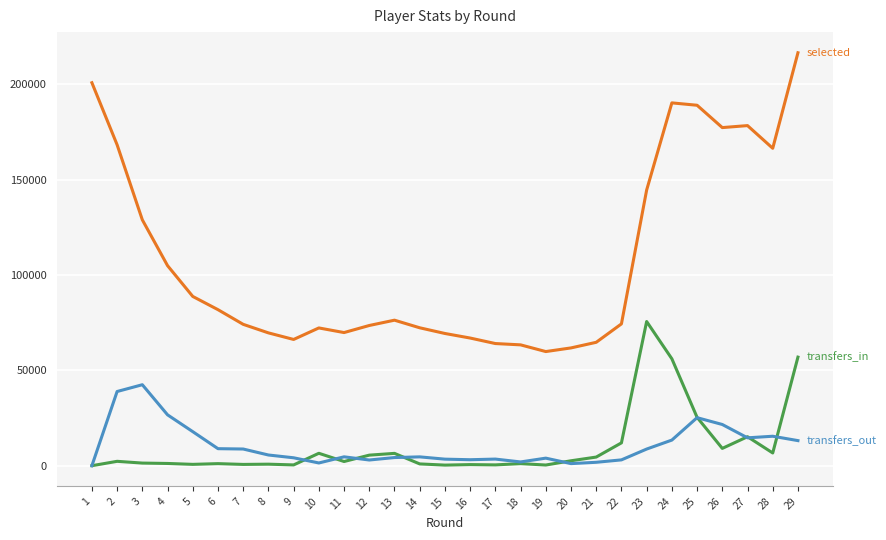

What is the maximum value shown in the chart?

216540